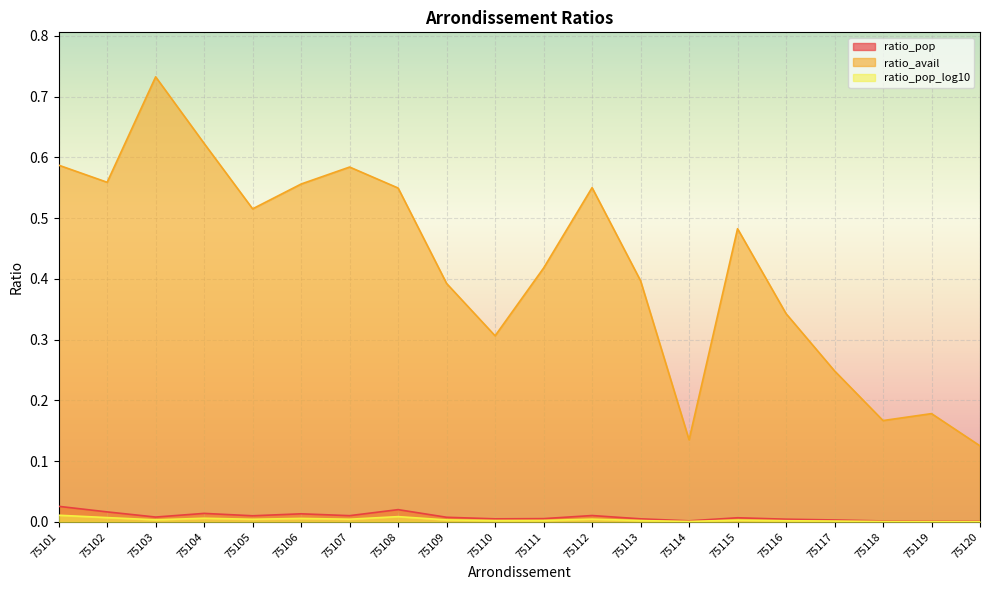

Where is the first local maximum for ratio_pop_log10?

75104